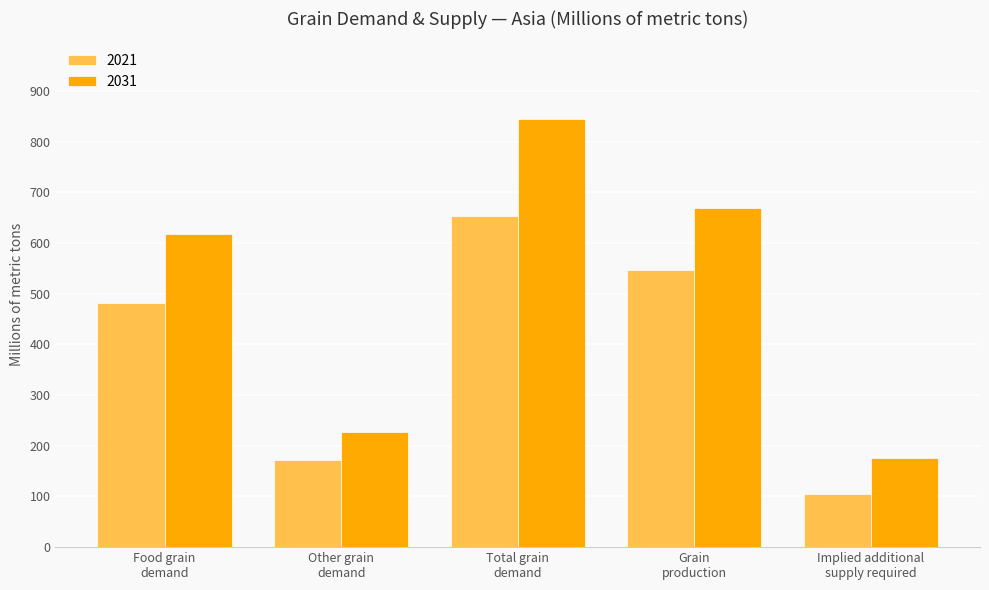

Where does the 2031 series first go above 618?

Food grain
demand